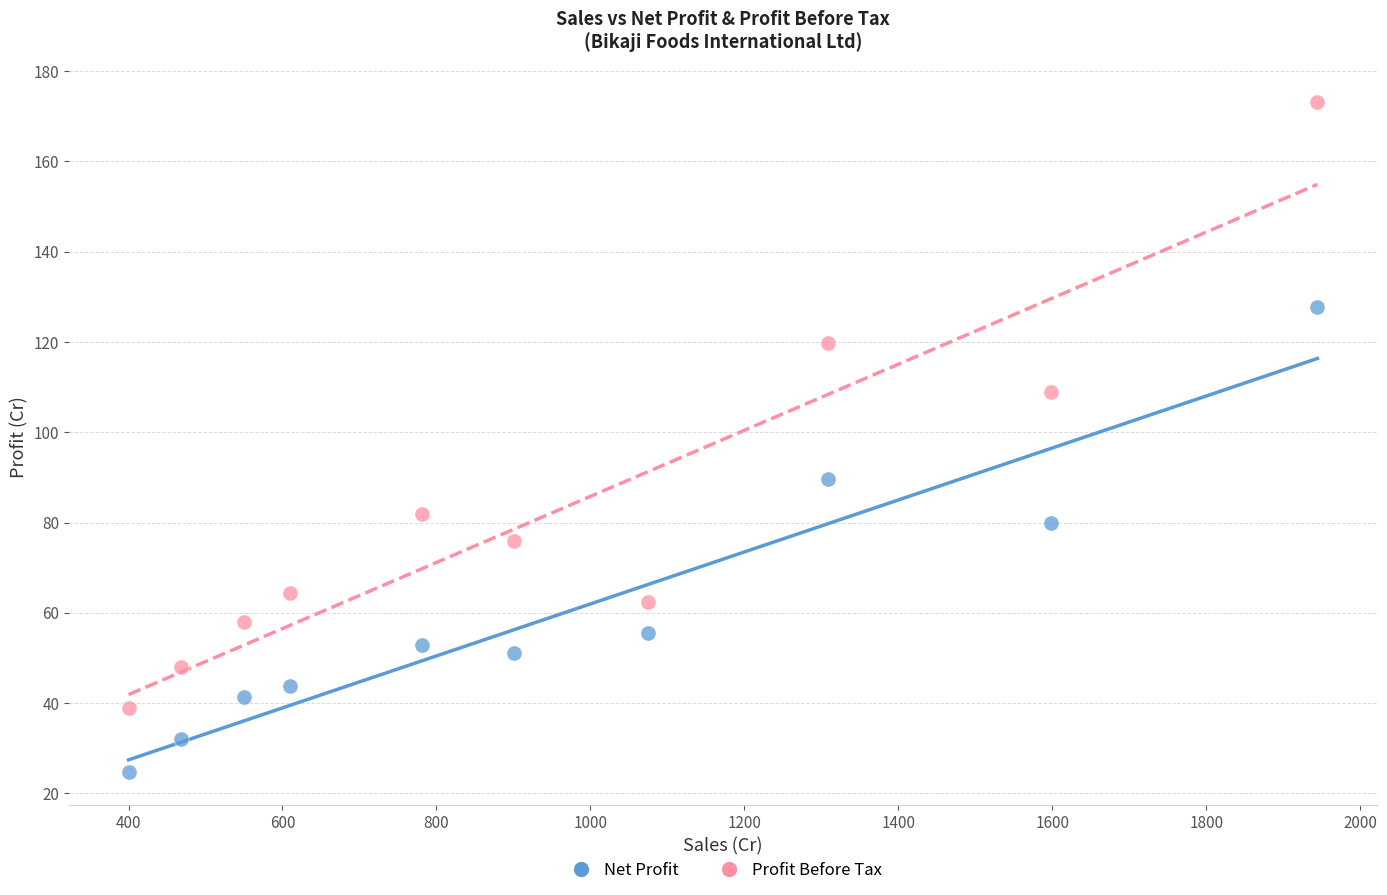

Which series contains the lowest Y value?

Net Profit